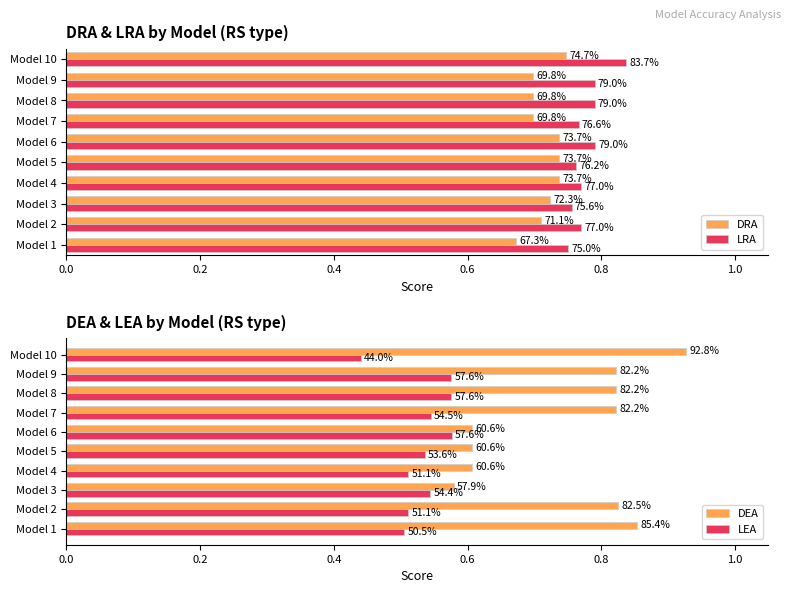

What is the highest value of the DEA series?

0.9